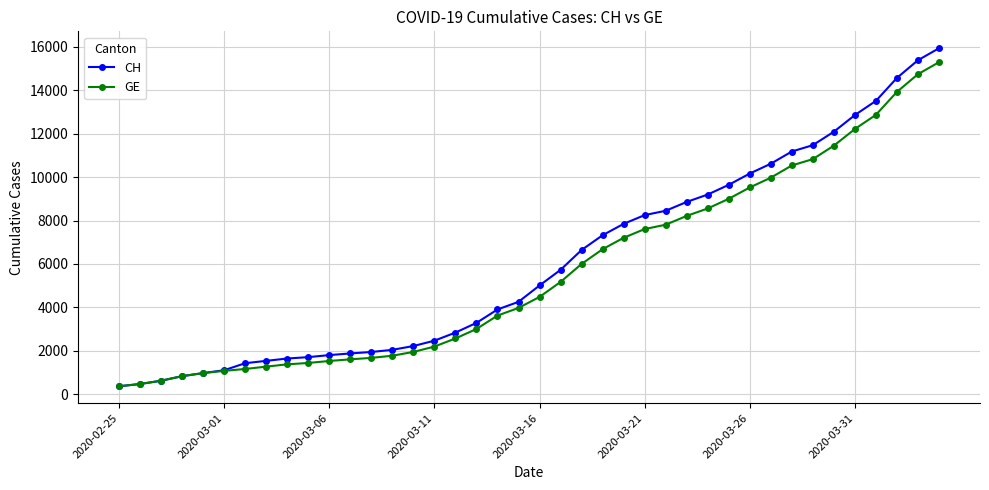

At how many categories does at least one series exceed 4754?

20